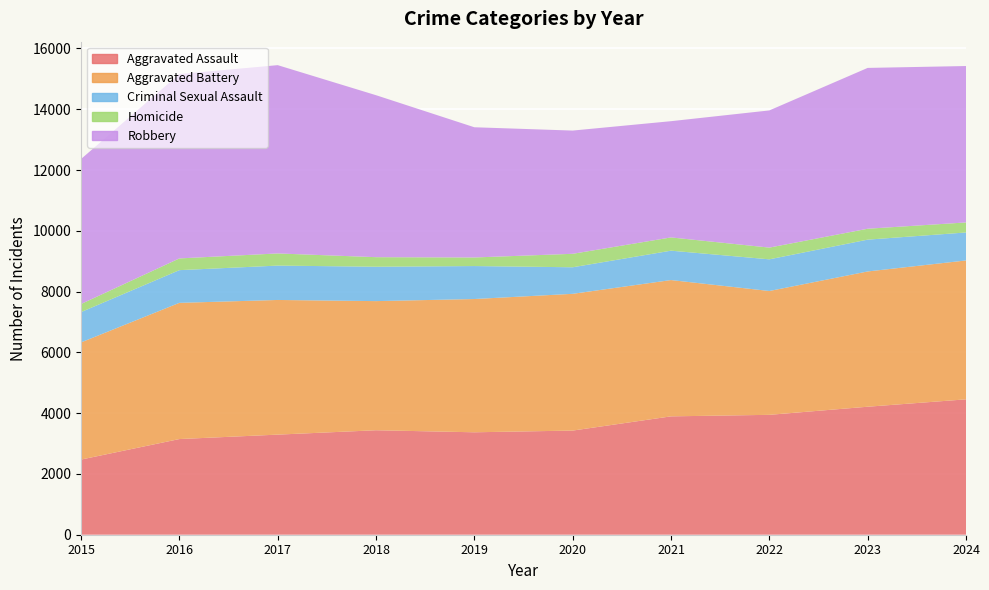

Reading left to right, list all the values displayed in this chart.

Aggravated Assault: 2015=2473	2016=3148	2017=3294	2018=3438	2019=3371	2020=3427	2021=3895	2022=3945	2023=4212	2024=4455
Aggravated Battery: 2015=3855	2016=4482	2017=4431	2018=4249	2019=4385	2020=4500	2021=4485	2022=4075	2023=4451	2024=4570
Criminal Sexual Assault: 2015=998	2016=1076	2017=1131	2018=1132	2019=1085	2020=874	2021=967	2022=1042	2023=1047	2024=921
Homicide: 2015=266	2016=386	2017=400	2018=314	2019=282	2020=443	2021=436	2022=386	2023=359	2024=330
Robbery: 2015=4771	2016=6067	2017=6196	2018=5330	2019=4285	2020=4055	2021=3825	2022=4514	2023=5292	2024=5147